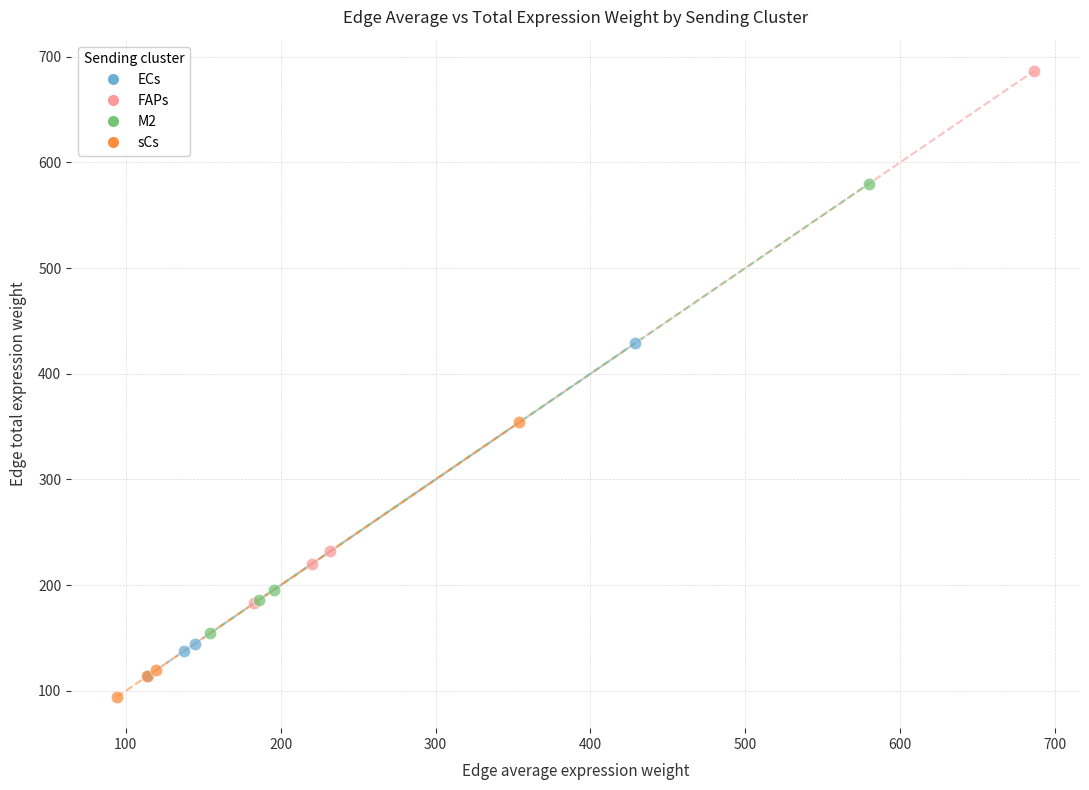

Which series contains the highest Y value?

FAPs